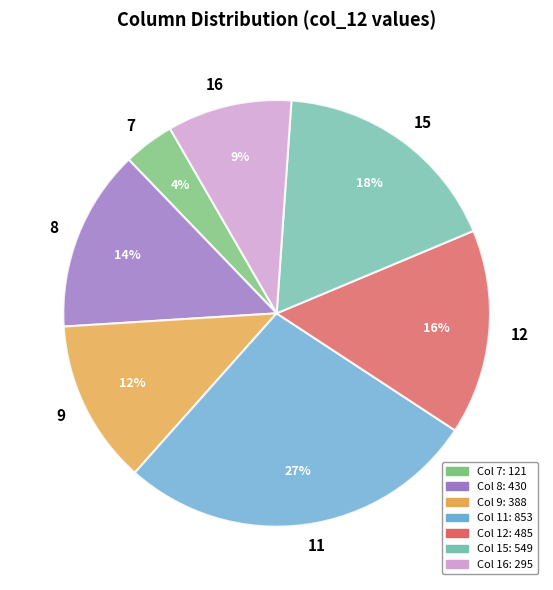

Is the sum of 11 and 8 greater than half?

No